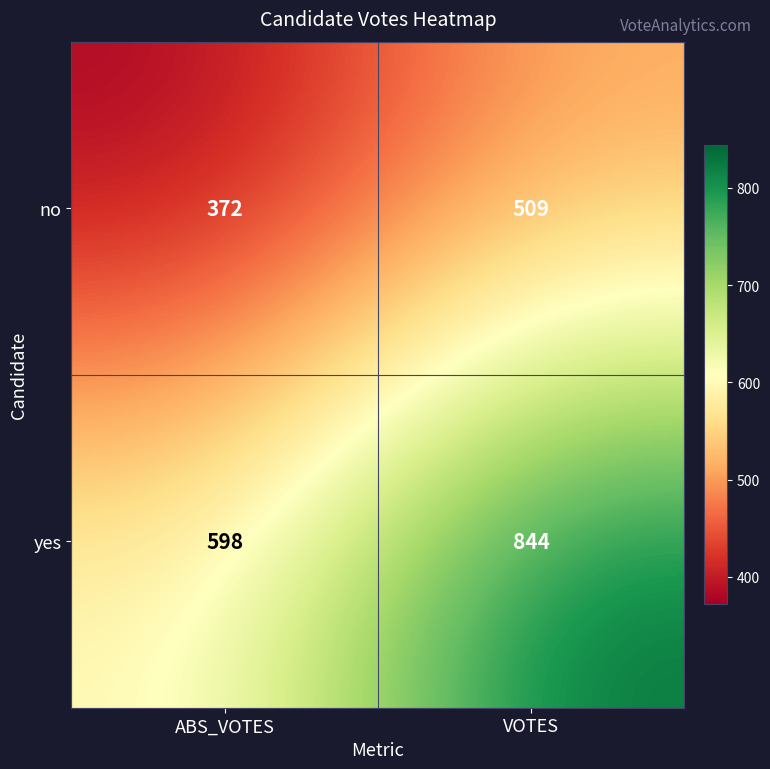

Rank the series by their maximum value, from lowest to highest.

no, yes